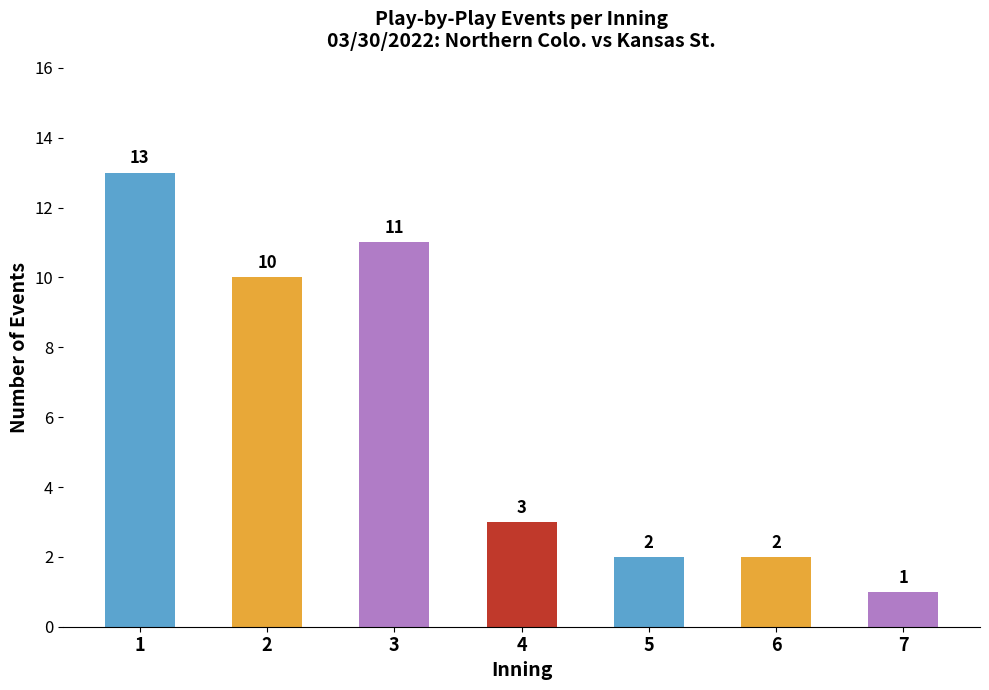

Reading left to right, transcribe all the data shown in this chart.

1=13	2=10	3=11	4=3	5=2	6=2	7=1